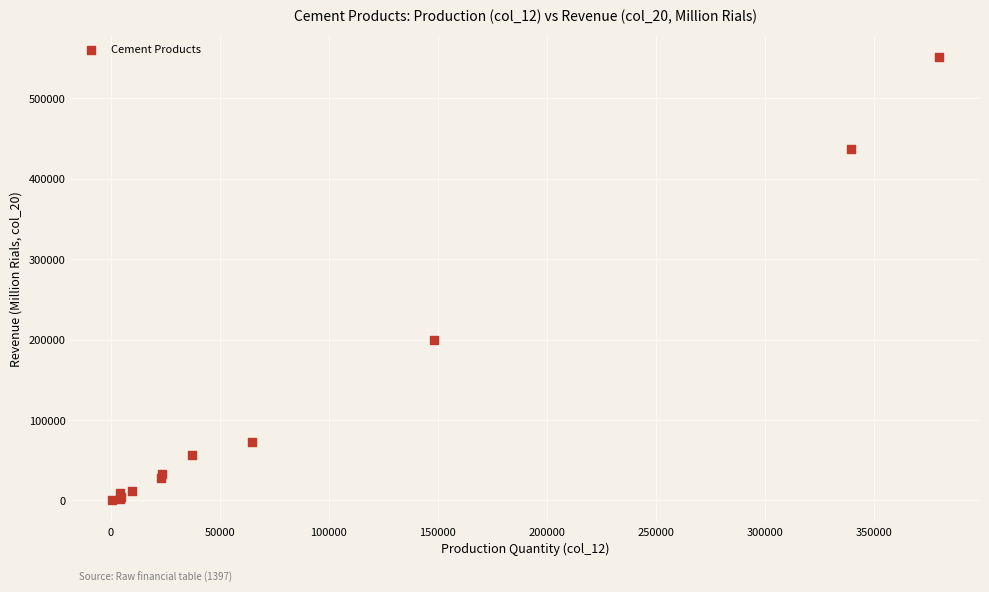

What Y value in the scatter plot is closest to 275922?

199646